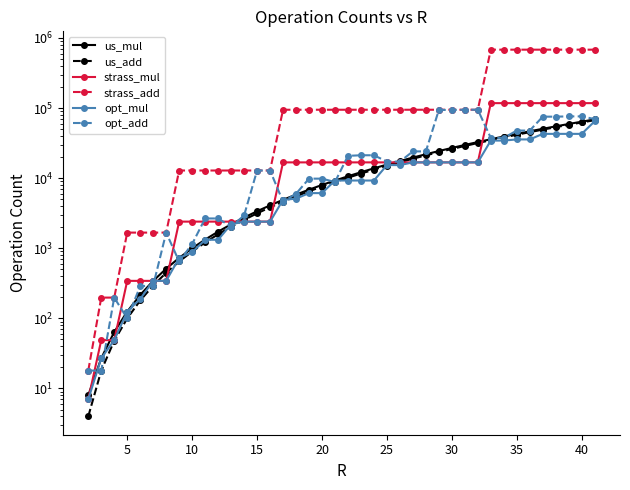

What is the difference between the maximum and second lowest values in the us_add series?

67222